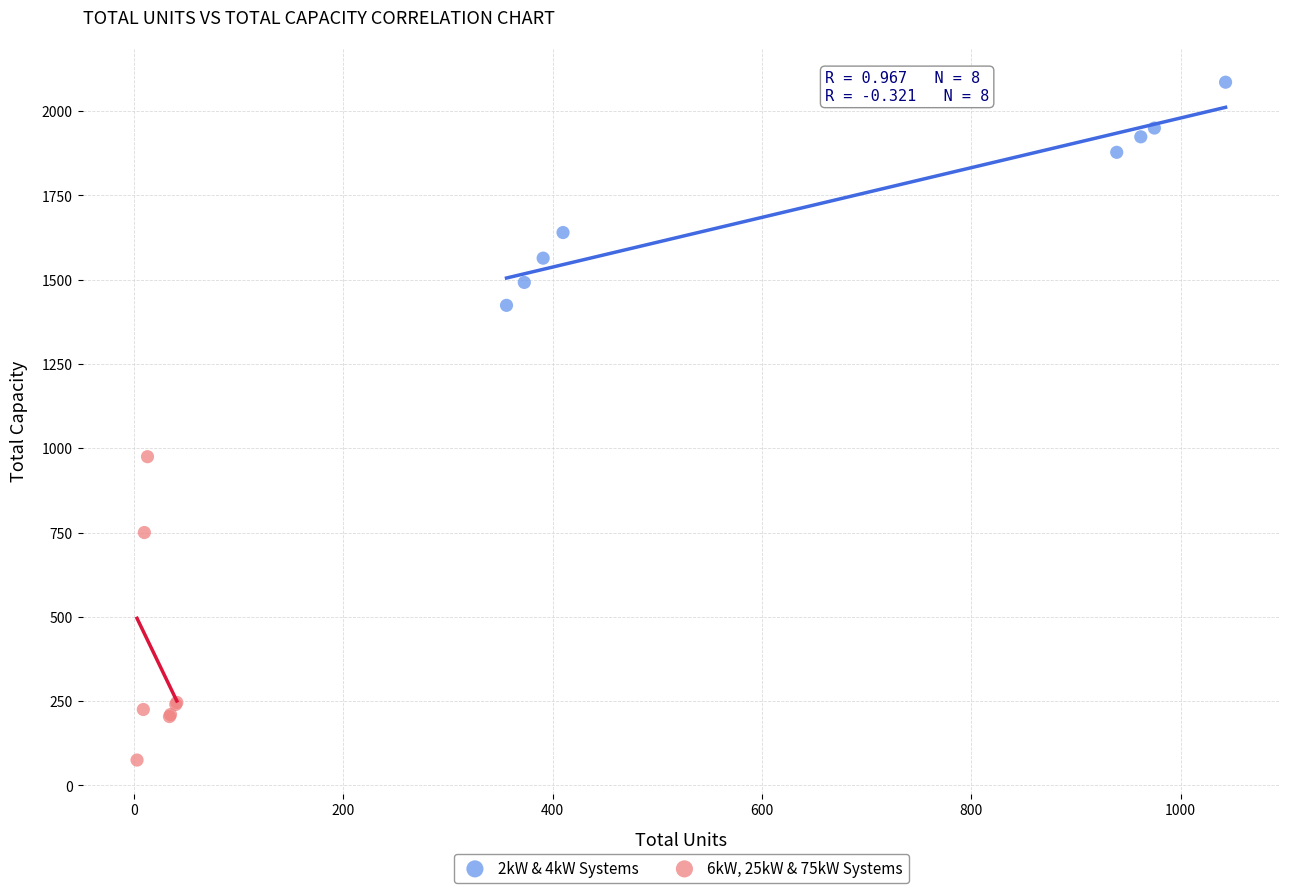

Which series reaches the maximum Y coordinate?

2kW & 4kW Systems